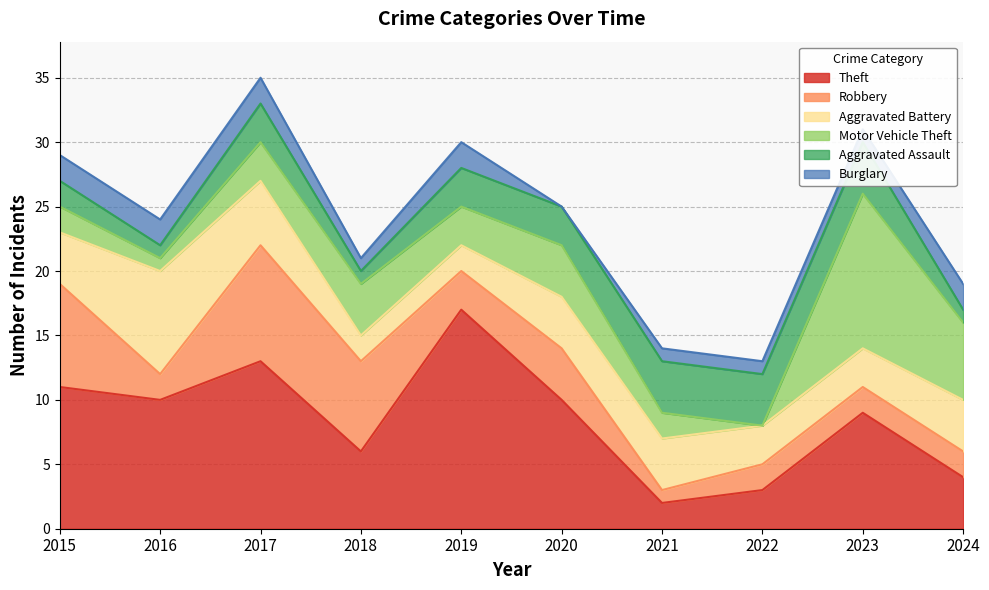

Is it true that Burglary equals 2 at 2018?

False